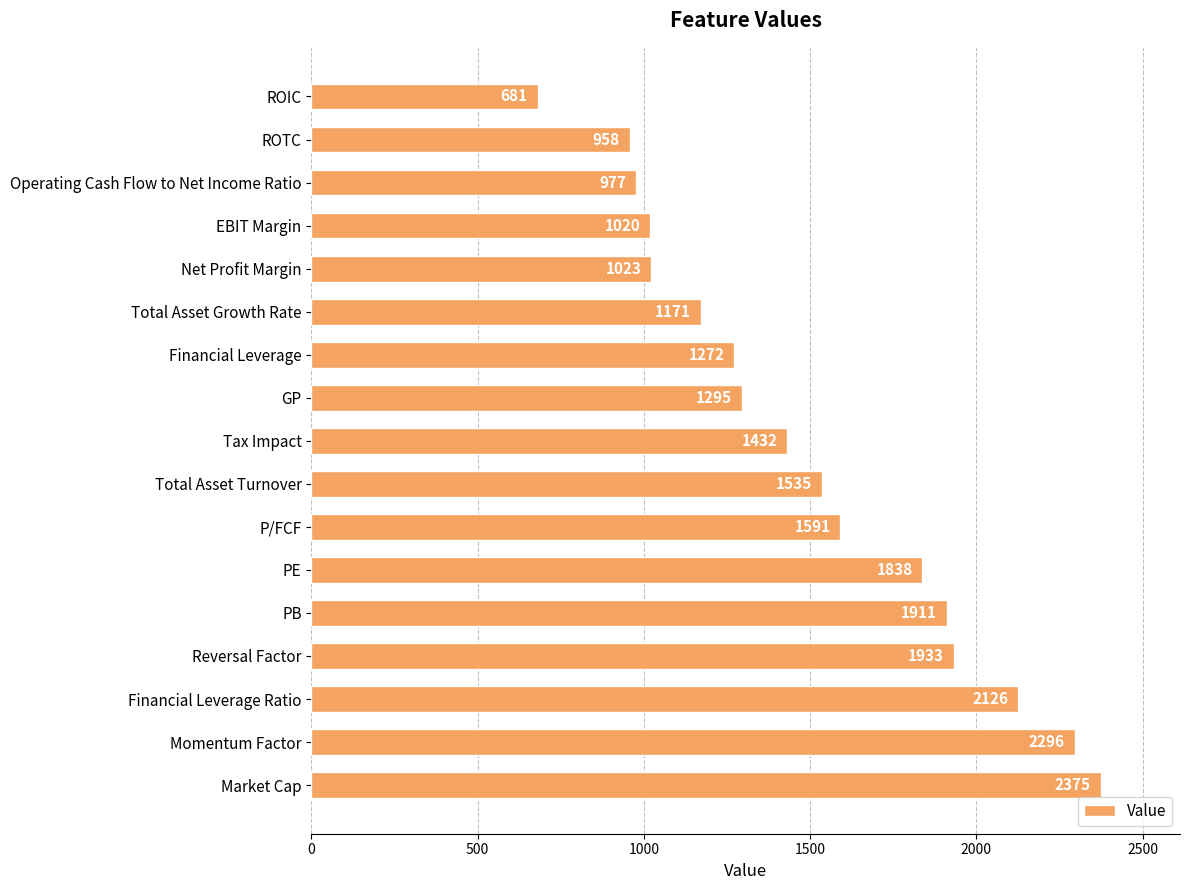

Between ROTC and Tax Impact, which is larger?

Tax Impact